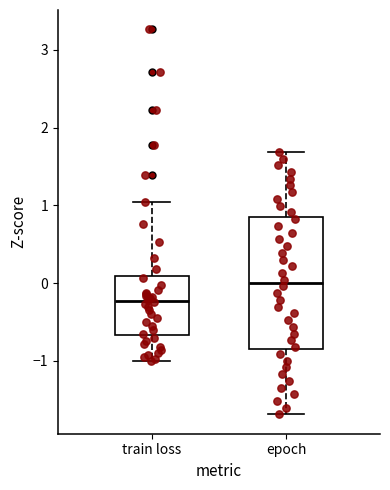

Reading left to right, transcribe this box plot: for each box, give where its median line is, the range the box spans, and where its two whiskers end, as read against the y-axis. The values are not printed on the chart, so give them approximately, as read against the axis.

train loss: median -0.2, box -0.7 to 0.1, whiskers -1.0 to 1.0
epoch: median 0.0, box -0.8 to 0.8, whiskers -1.7 to 1.7